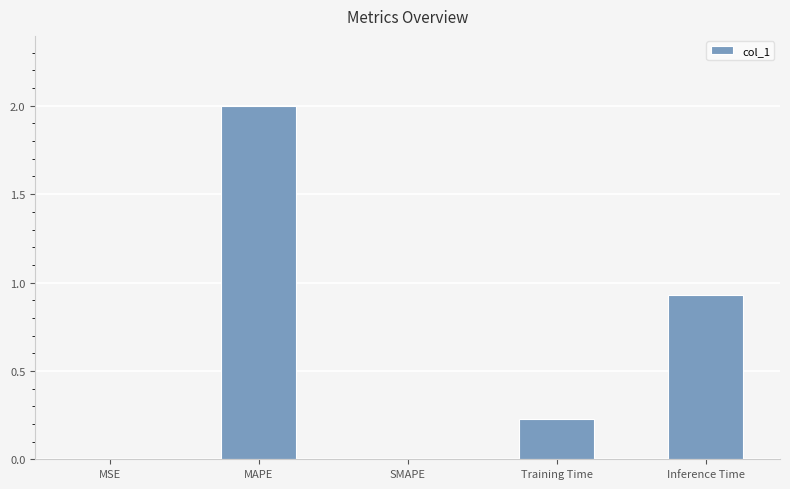

Which category has the highest value across all series?

MAPE